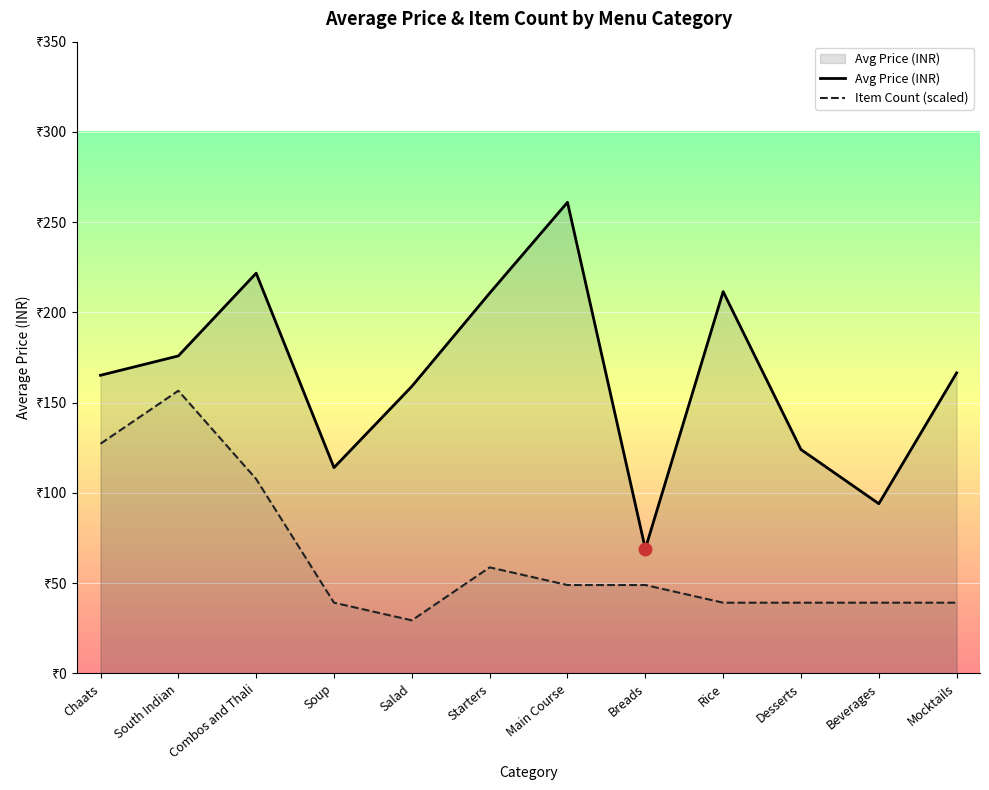

Between Mocktails and Soup, which is larger?

Mocktails